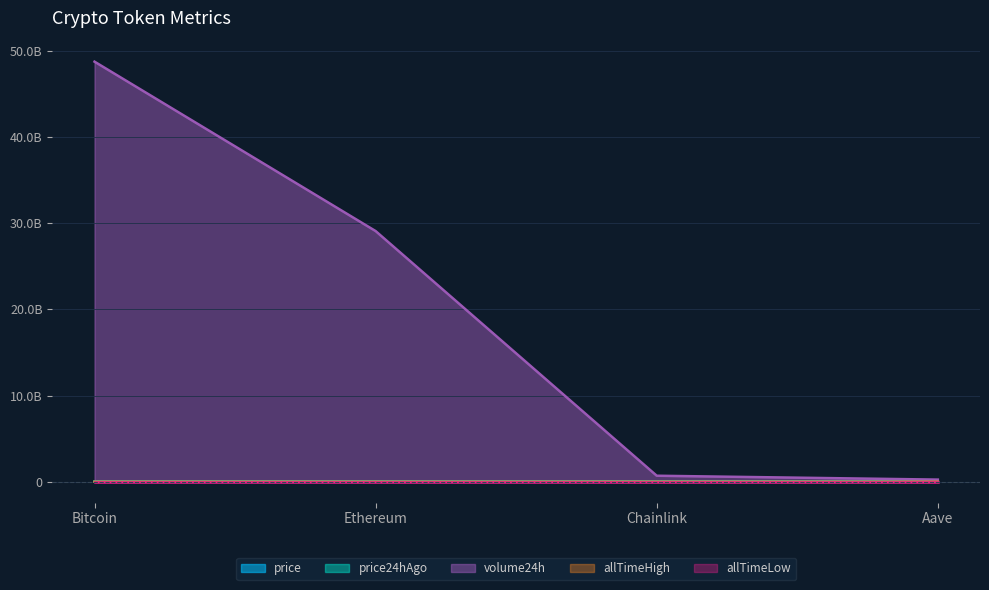

Reading left to right, extract all data points from this chart.

price: Bitcoin=114288.0	Ethereum=4111.2	Chainlink=18.4	Aave=233.8
price24hAgo: Bitcoin=115138.0	Ethereum=4146.8	Chainlink=18.4	Aave=238.1
volume24h: Bitcoin=48758851622.0	Ethereum=29095243407.0	Chainlink=696121677.0	Aave=247269300.0
allTimeHigh: Bitcoin=126080.0	Ethereum=4946.1	Chainlink=52.7	Aave=661.7
allTimeLow: Bitcoin=67.8	Ethereum=0.4	Chainlink=0.1	Aave=26.0